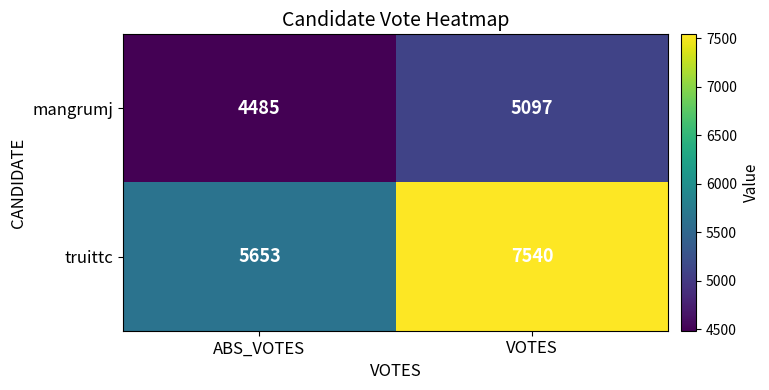

What is the average value of the mangrumj series?

4791